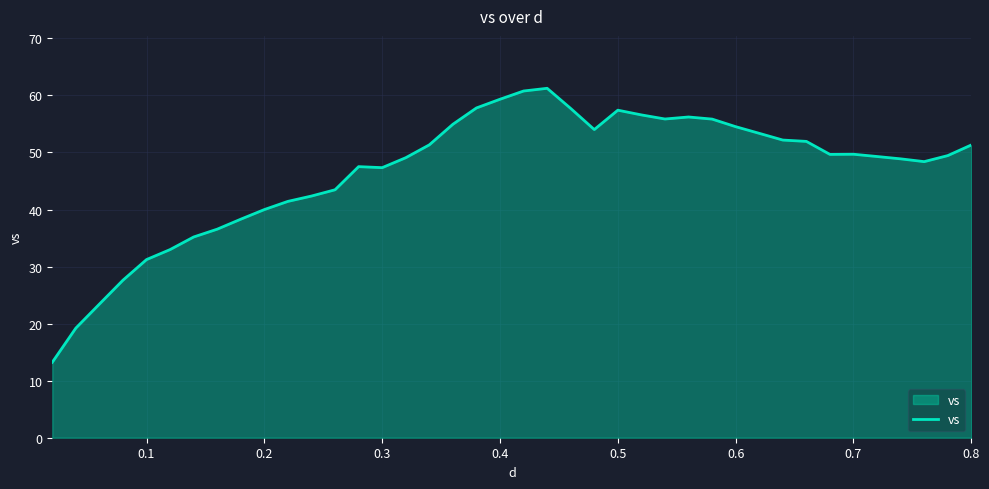

What is the difference between the maximum and minimum values?

48.0